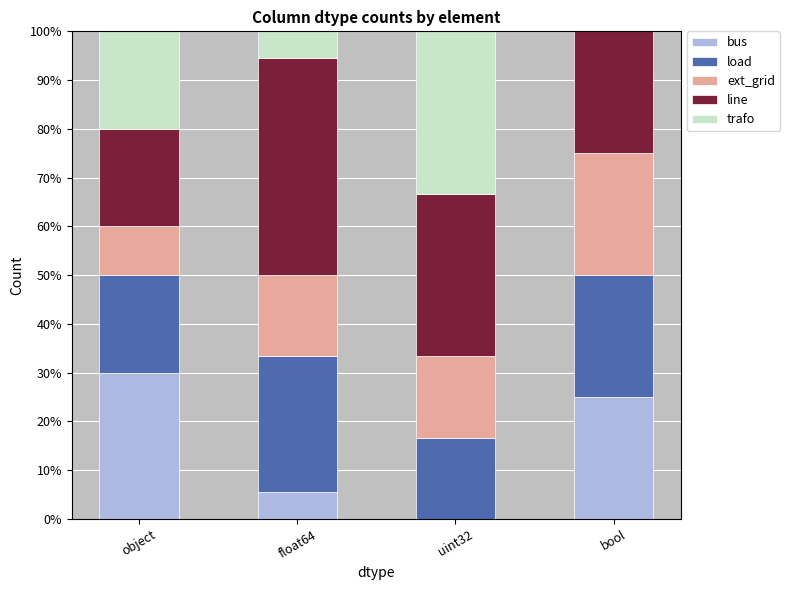

What are all the series names shown in the legend?

bus, load, ext_grid, line, trafo